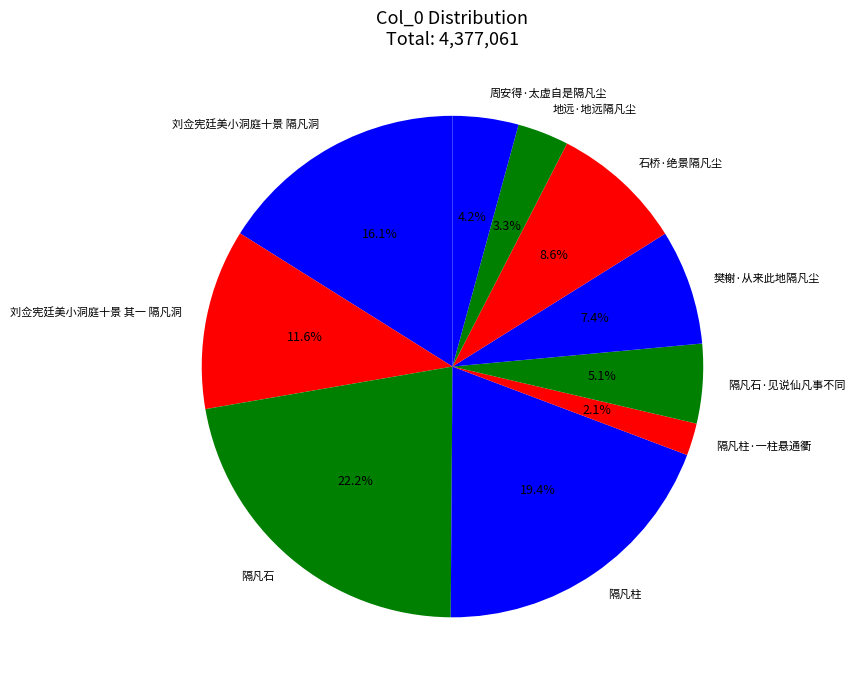

What is the total percentage of 隔凡柱 and 周安得·太虚自是隔凡尘?

23.6%